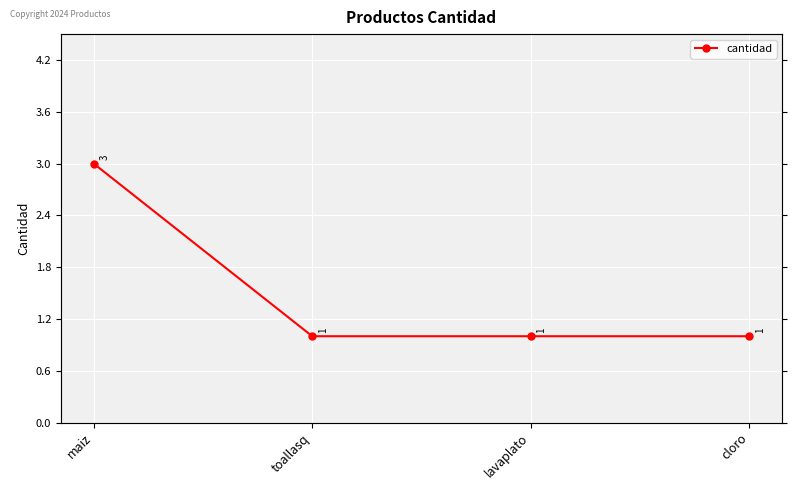

True or false: there are more than 0 points higher than both neighbors.

False